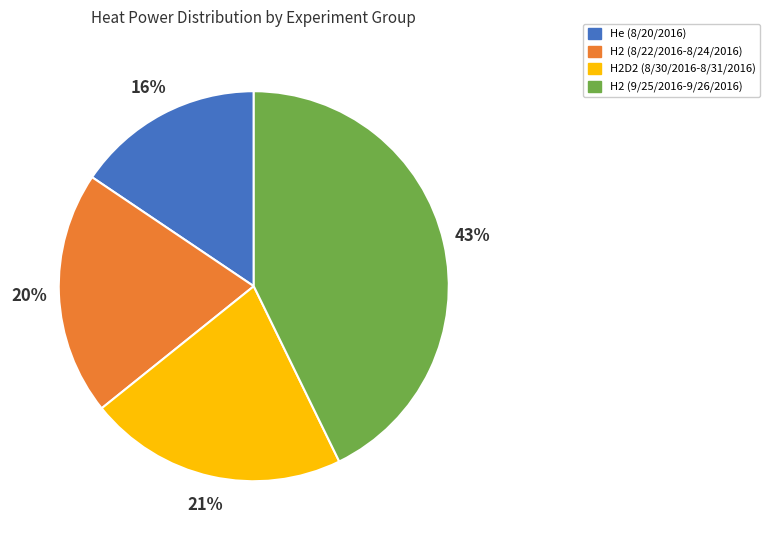

To the nearest percent, what is the average slice percentage?

25%